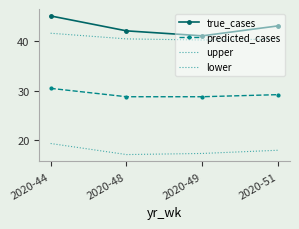

The value of true_cases at 2020-44 is 72.8. True or false?

False